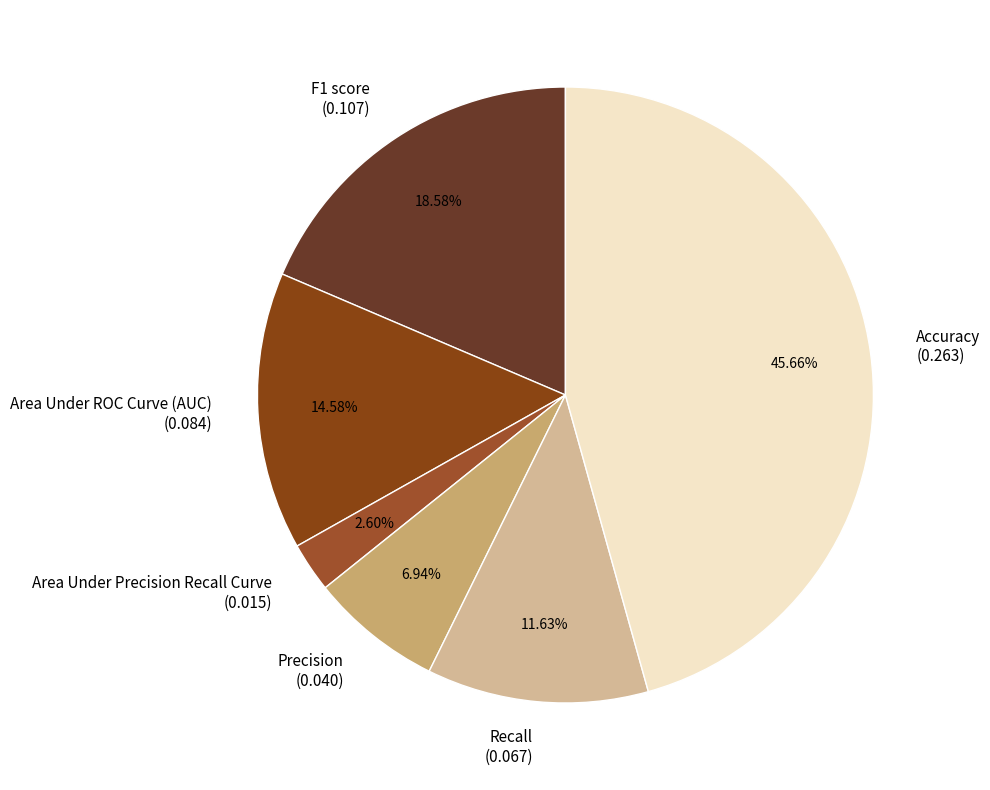

To the nearest percent, what portion does Area Under ROC Curve (AUC) represent?

15%